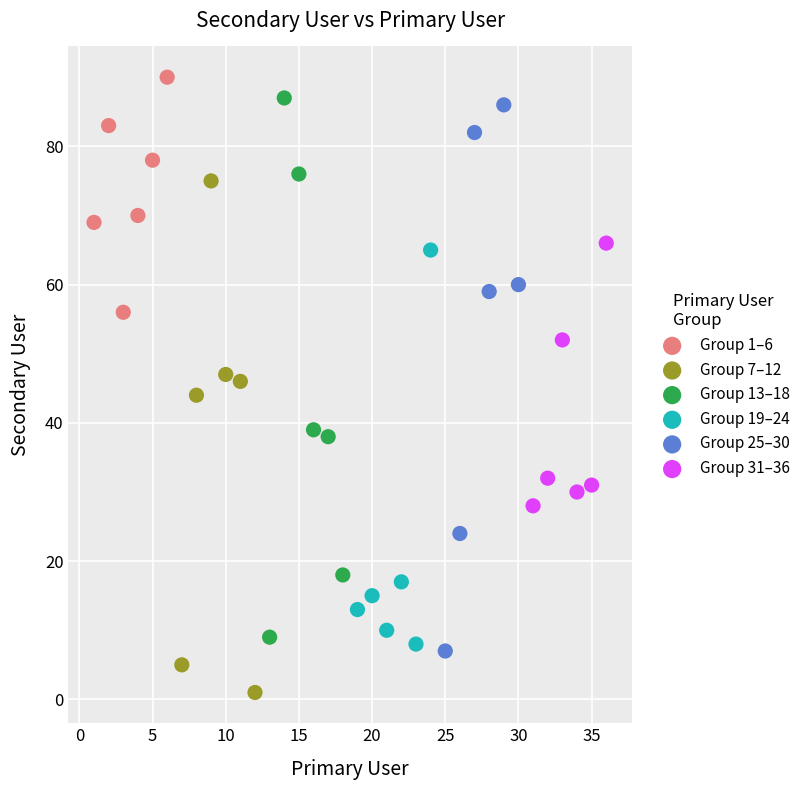

Which series contains the lowest Y value?

Group 7–12